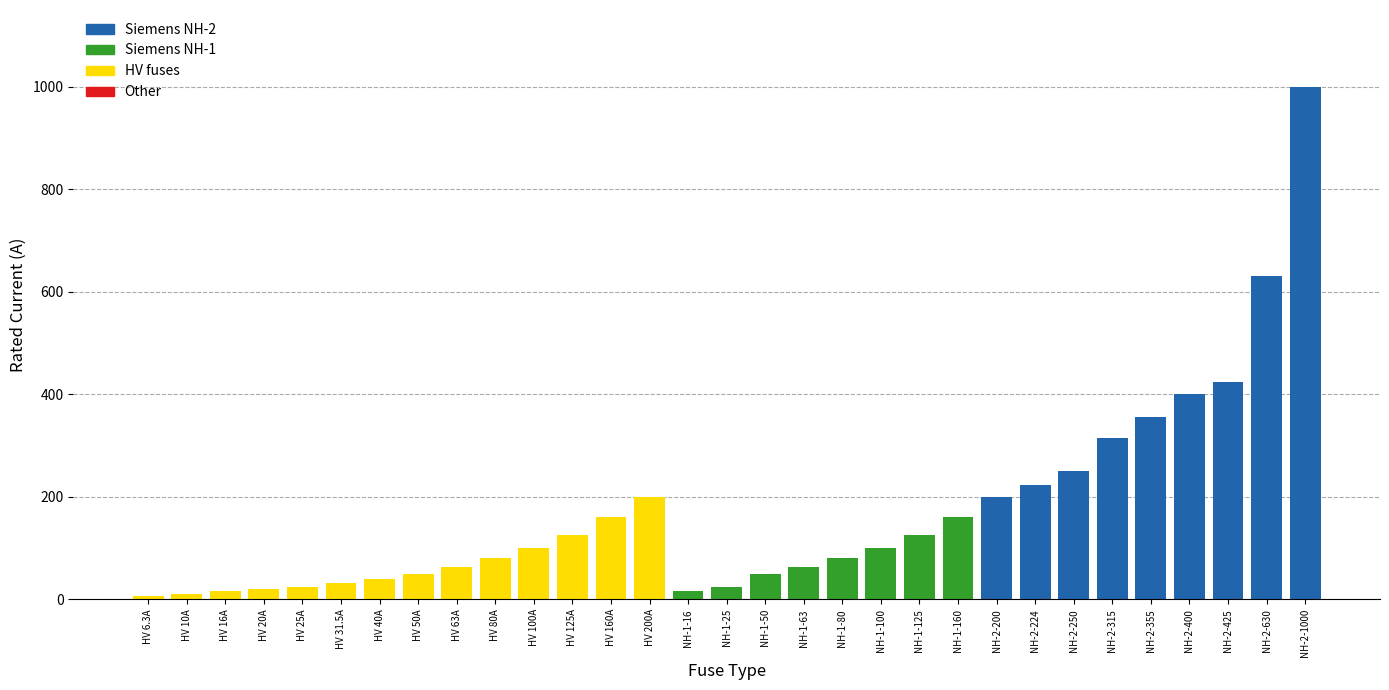

At which category is the sum across all series the highest?

NH-2-1000